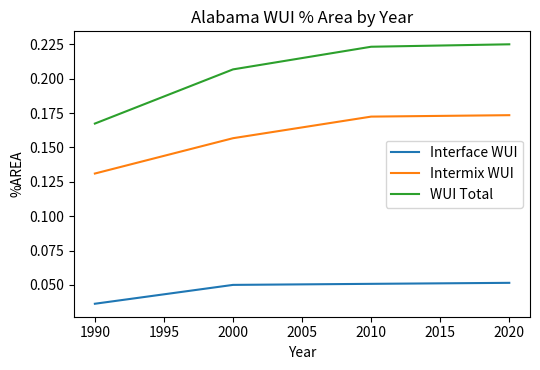

True or false: Interface WUI and WUI Total intersect in this chart.

False